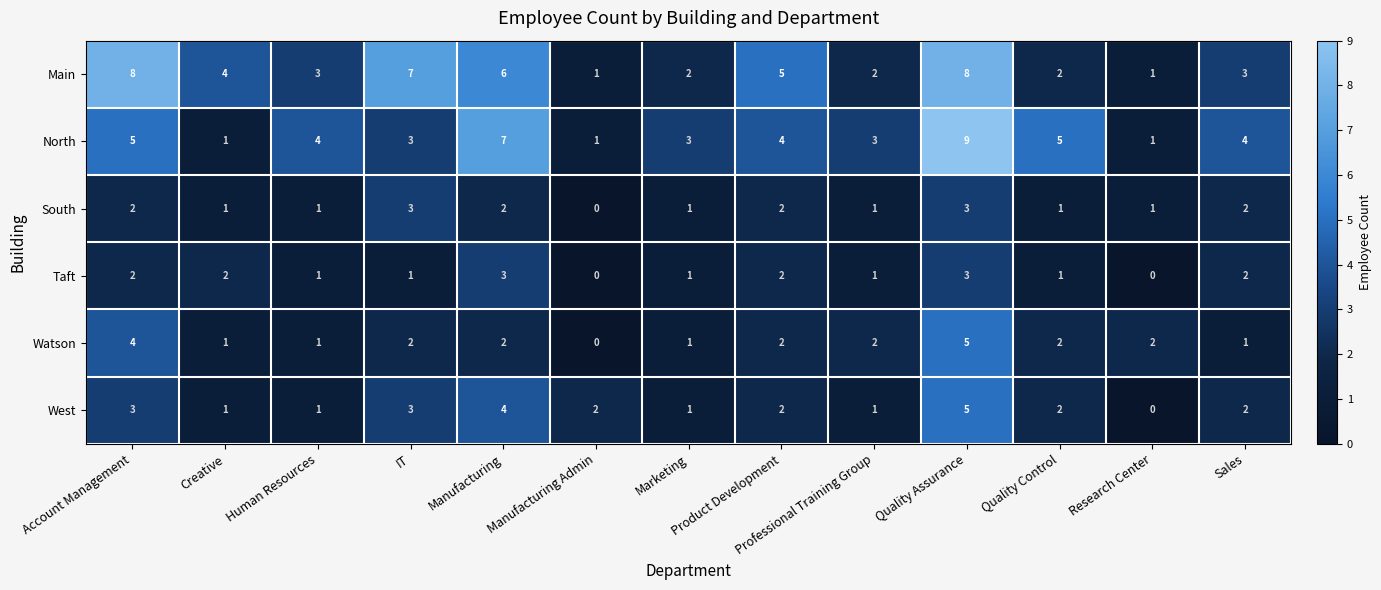

At which label does Watson first exceed 2?

Account Management